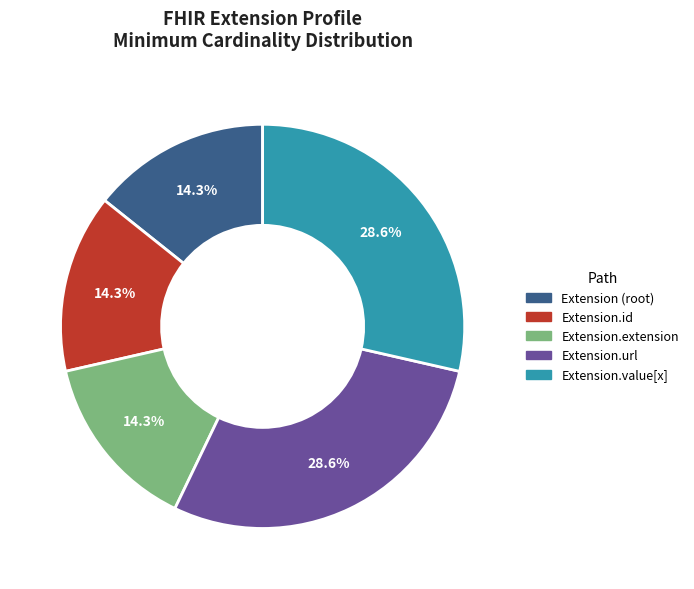

Is there any slice that represents more than half of the pie?

No